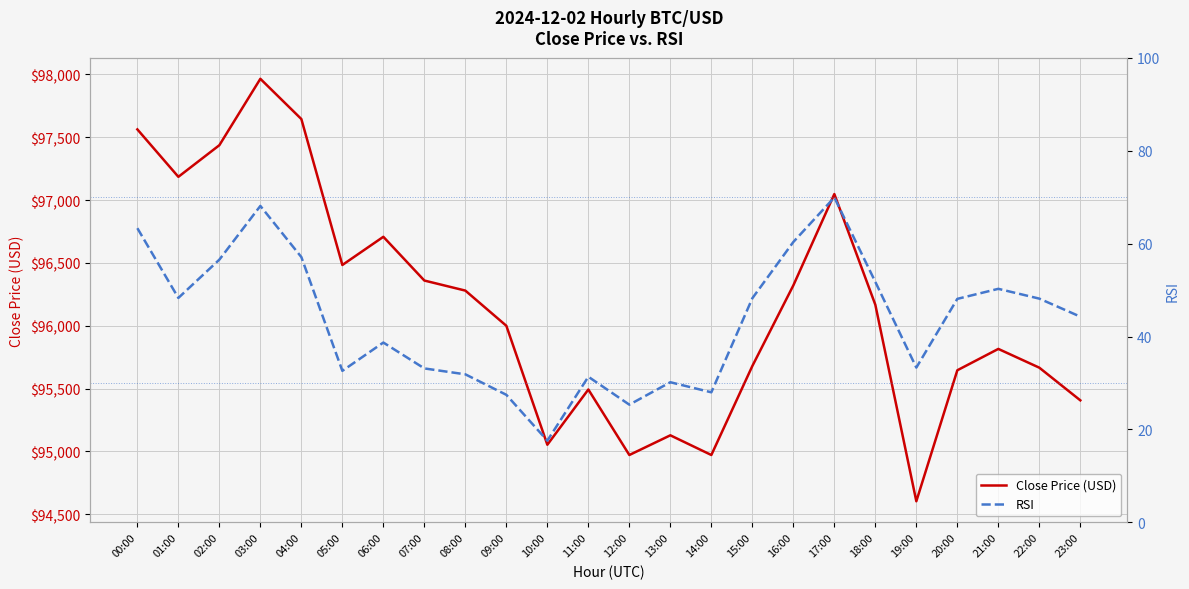

Which label corresponds to the smallest value in the chart?

10:00